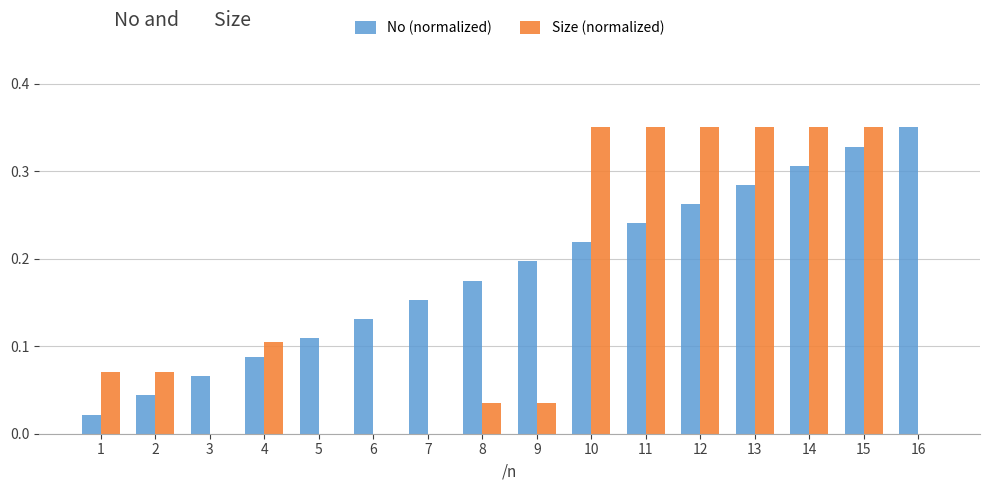

Which category has the highest value in the No (normalized) series?

16